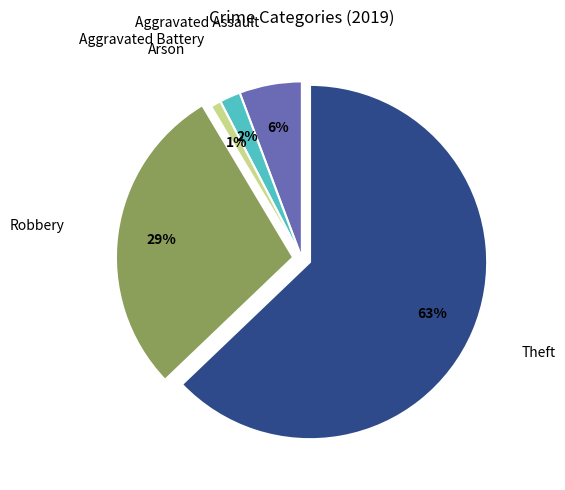

To the nearest percent, what is the average slice percentage?

20%